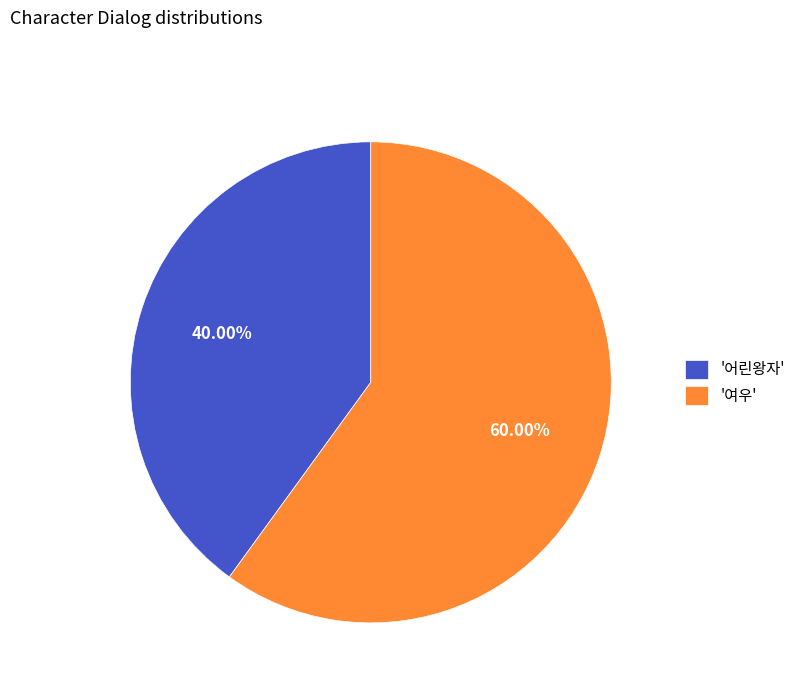

Combined, do '여우' and '어린왕자' account for over 50%?

Yes